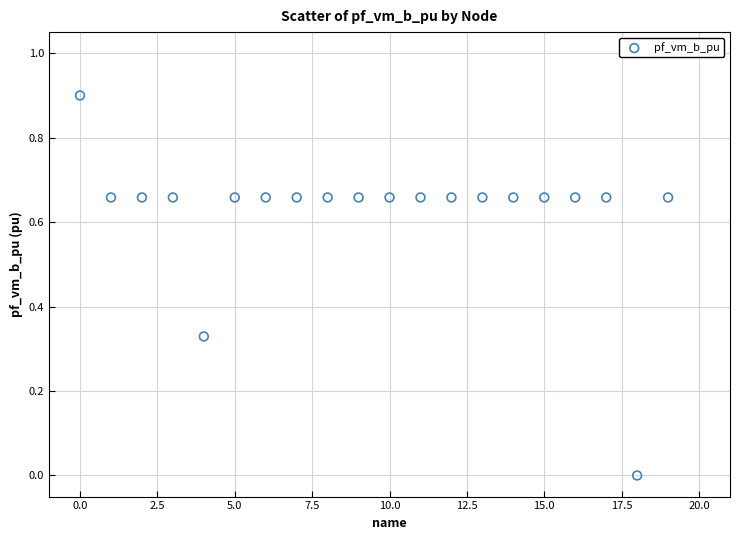

What is the range of Y values (max minus min)?

0.9